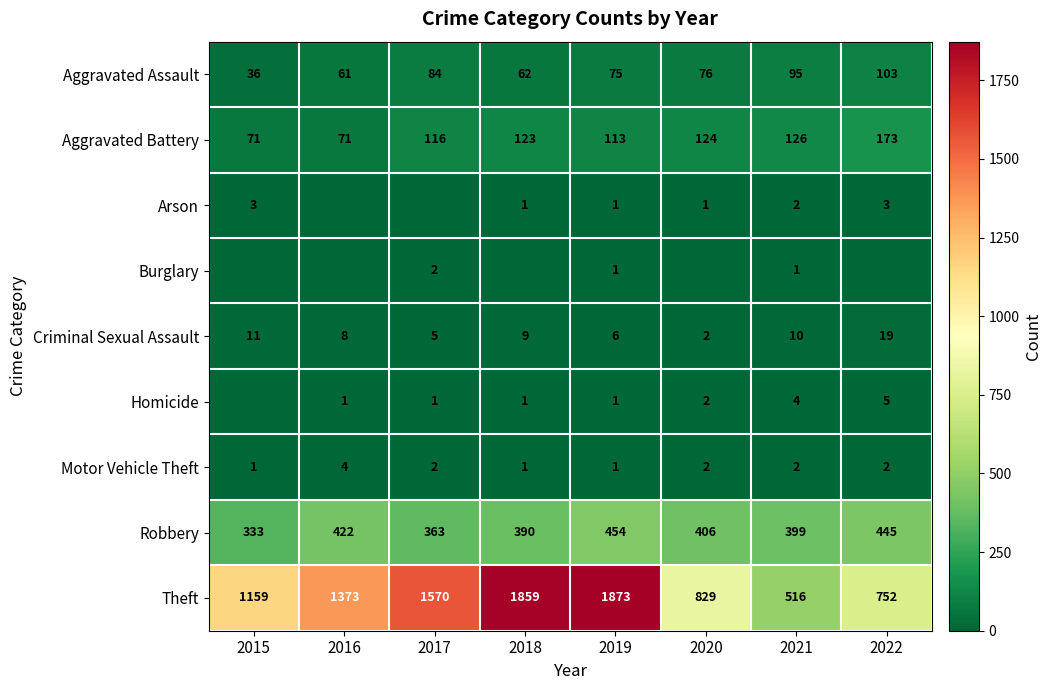

True or false: Robbery has a value of 333 at 2015.

True